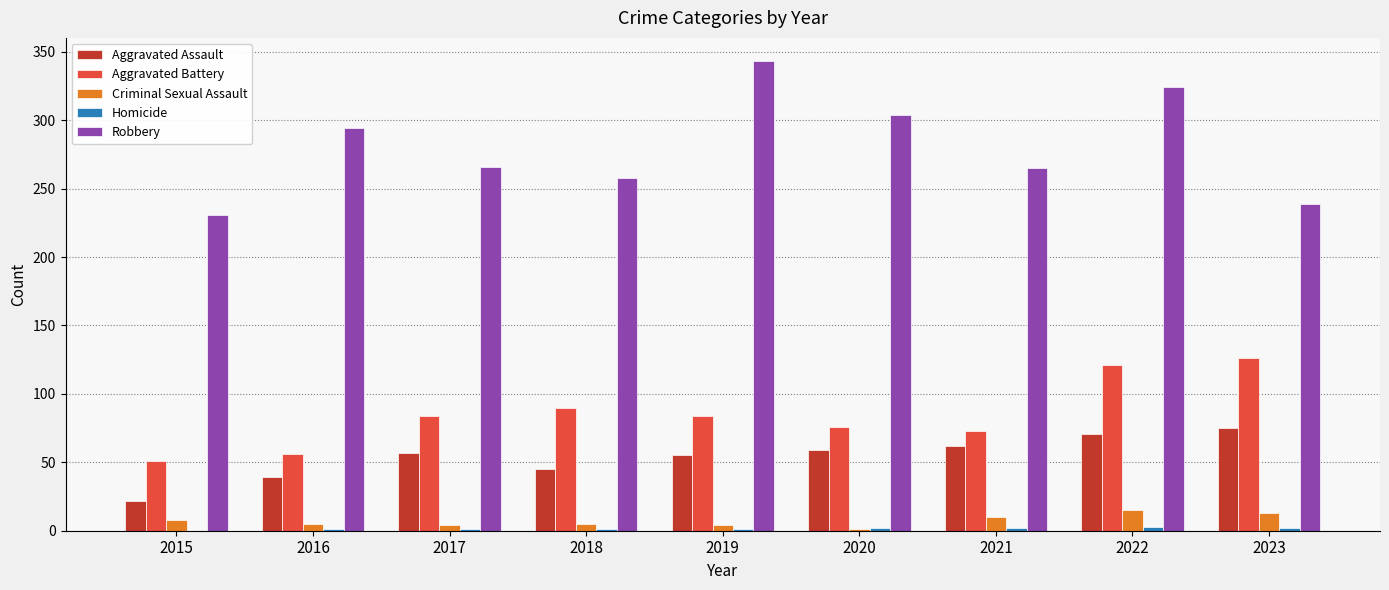

What is the average value of the Aggravated Assault series?

54